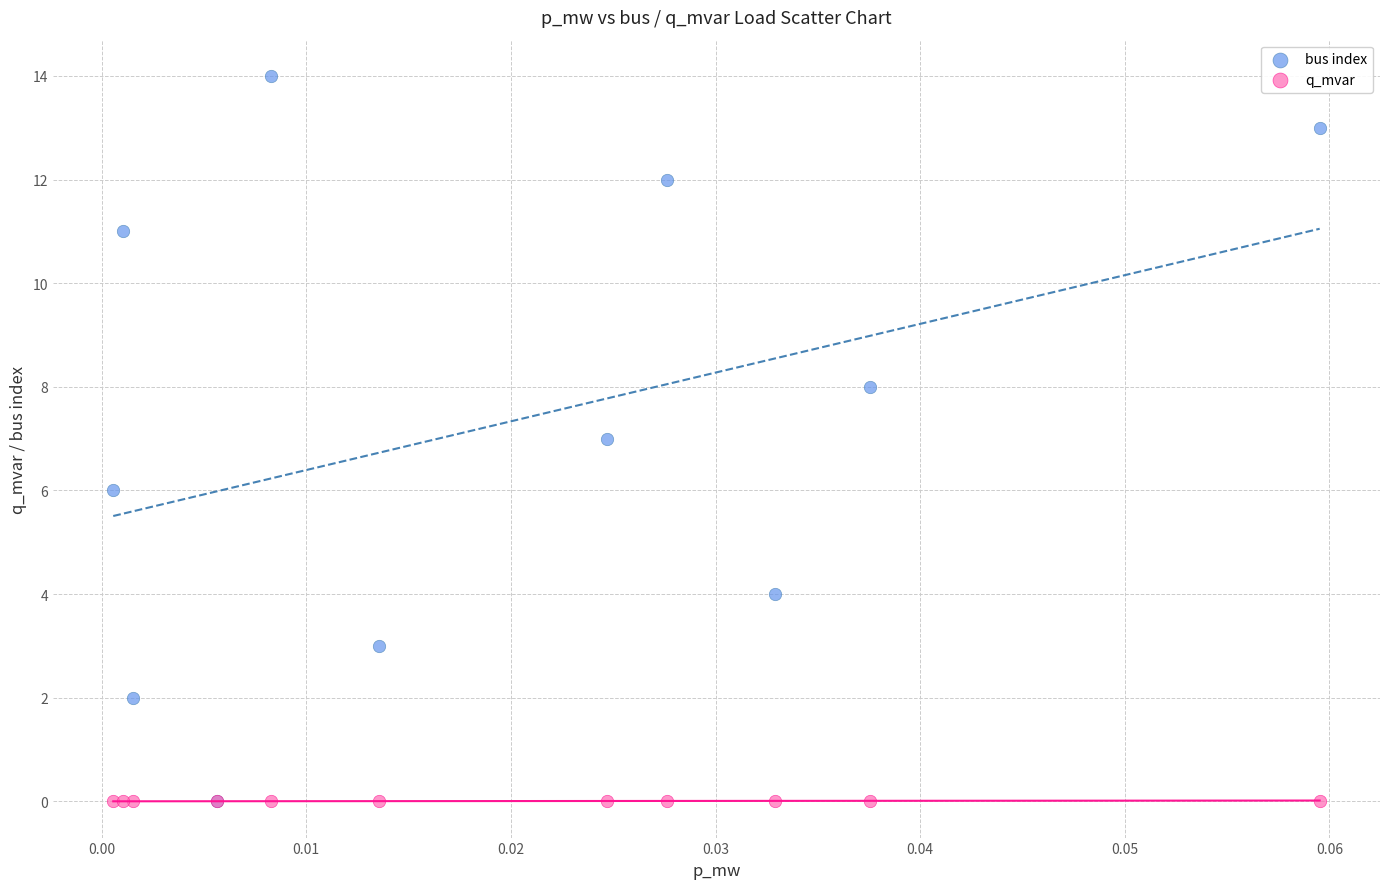

What are all the series names shown in the legend?

bus index, q_mvar